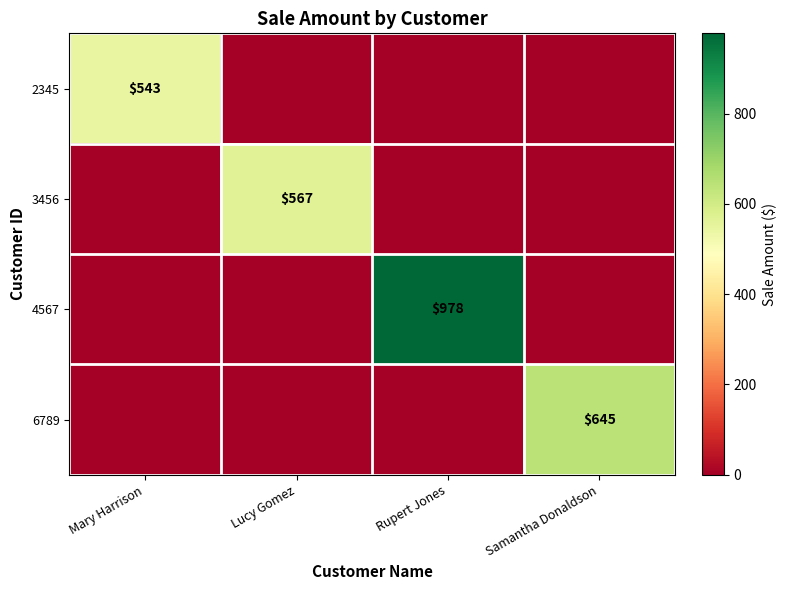

Is it true that 4567 equals 313 at Rupert Jones?

False